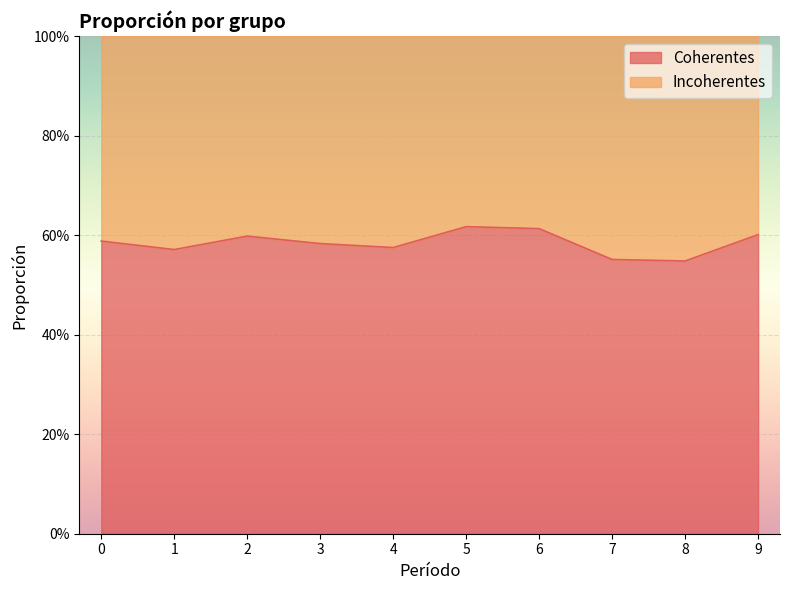

Does the chart display data point markers on the line(s)?

No